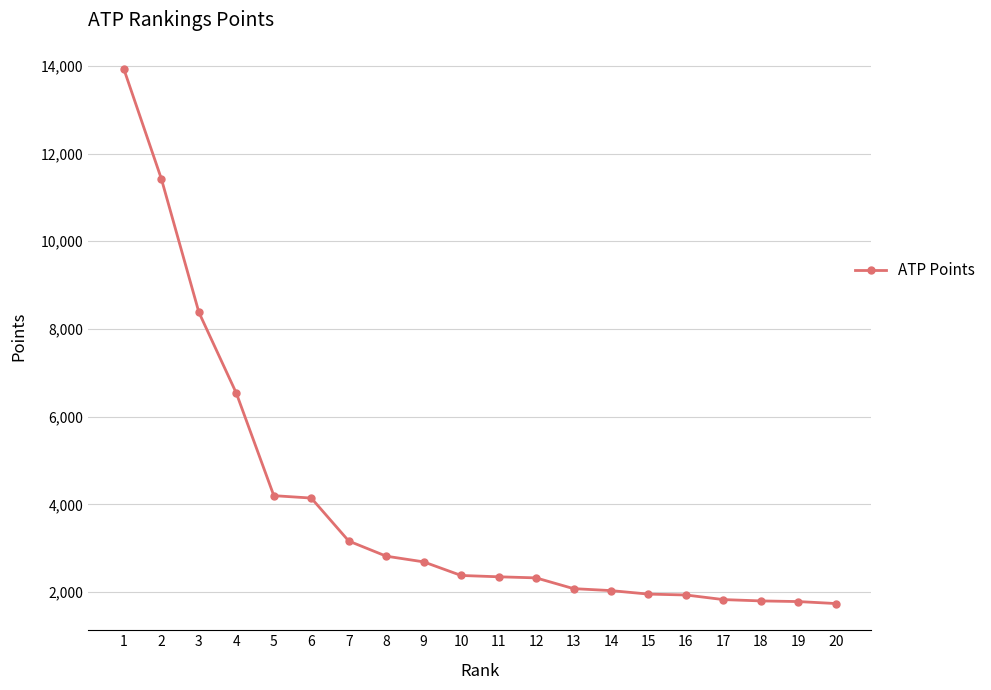

What is the smallest value displayed?

1740